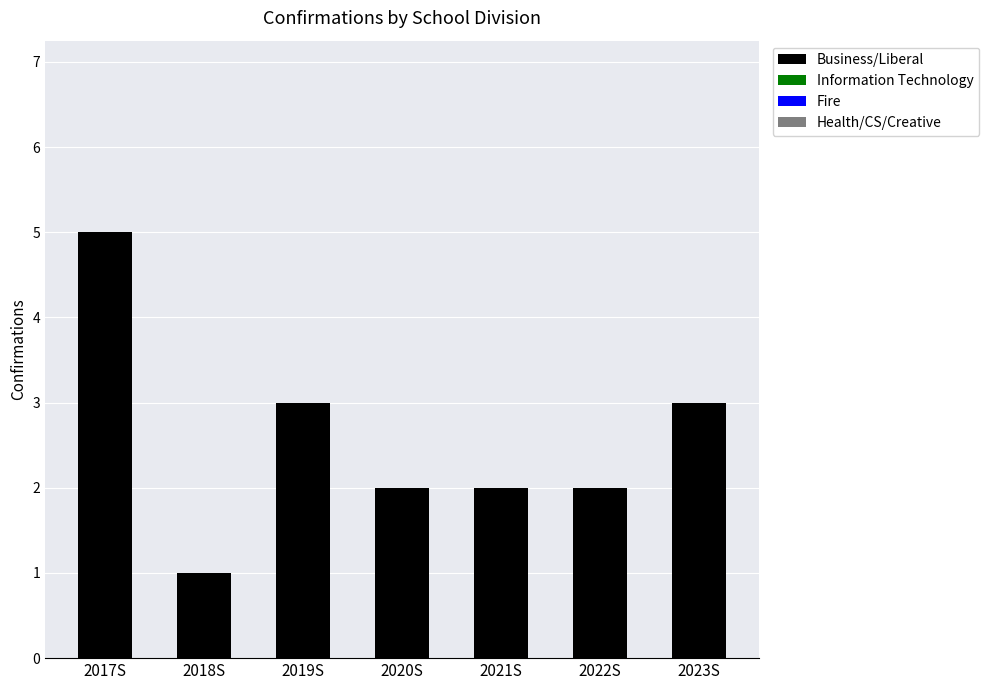

Between 2023S and 2022S, which is larger?

2023S